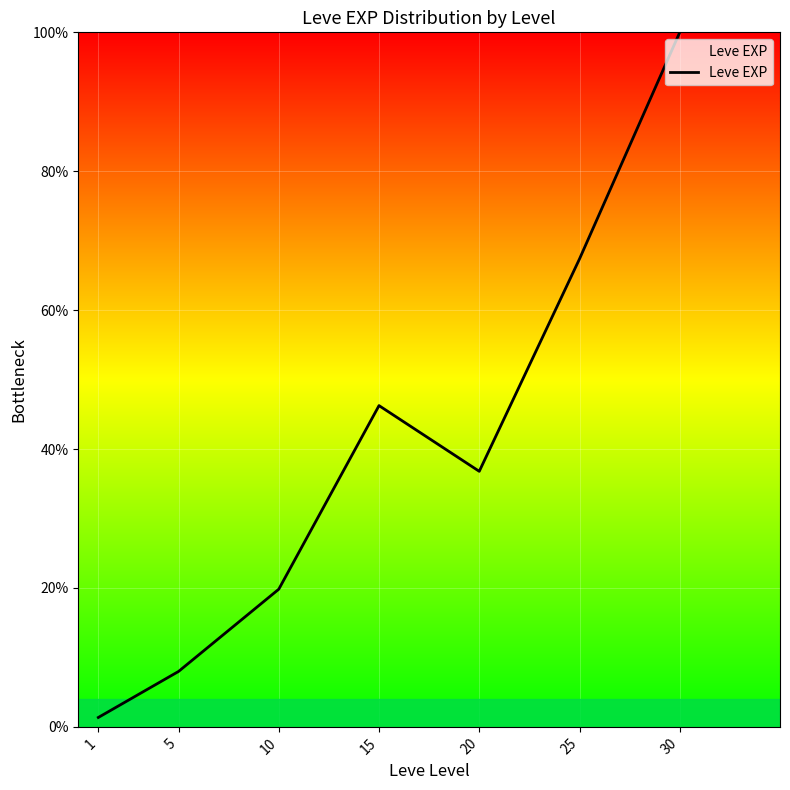

True or false: there are more than 2 points higher than both neighbors.

False